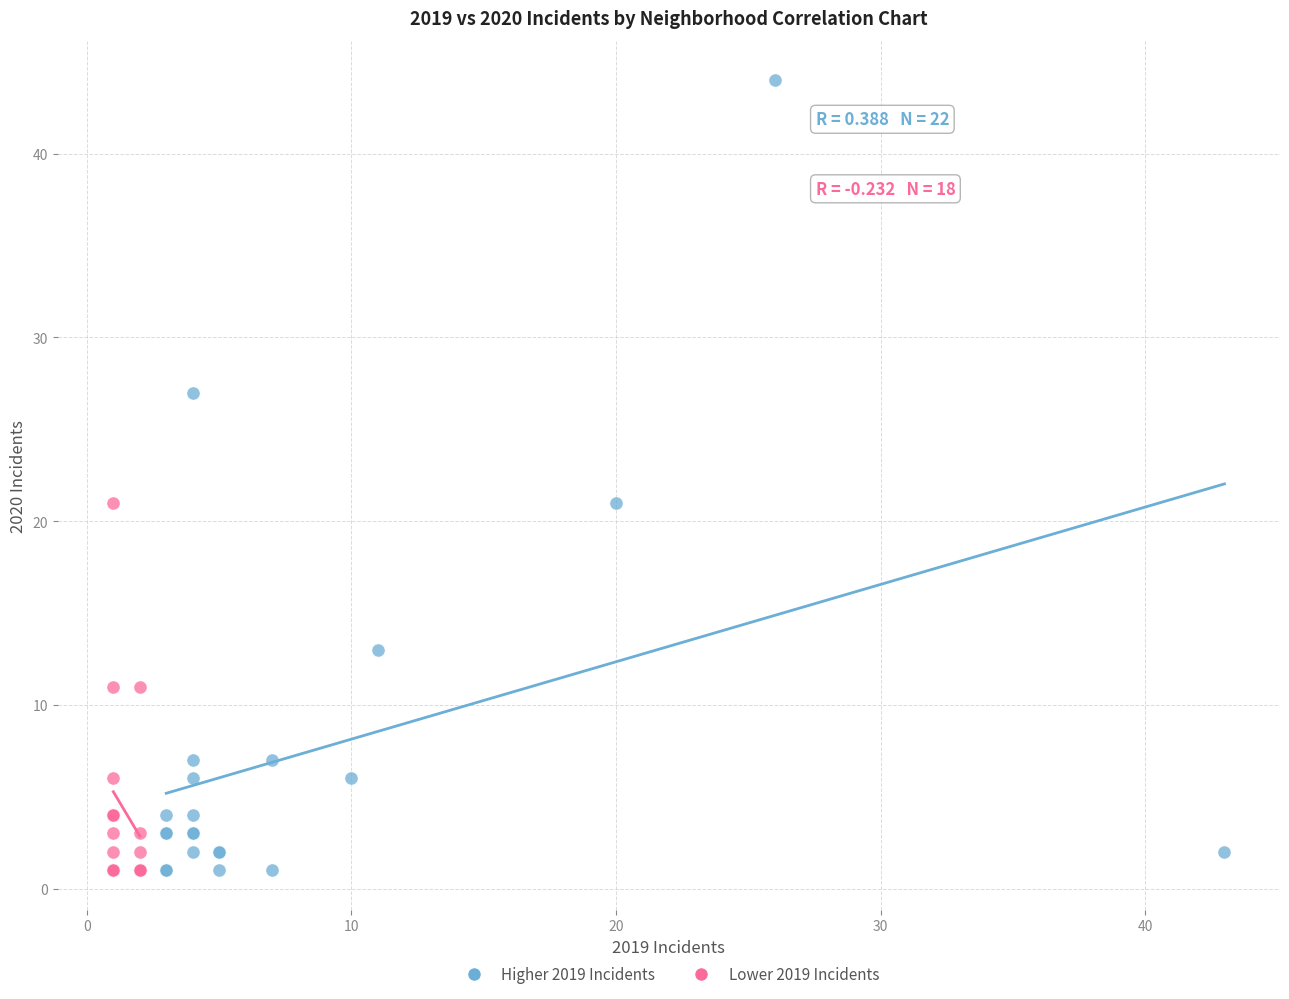

Which series has the largest Y range (max minus min)?

Higher 2019 Incidents